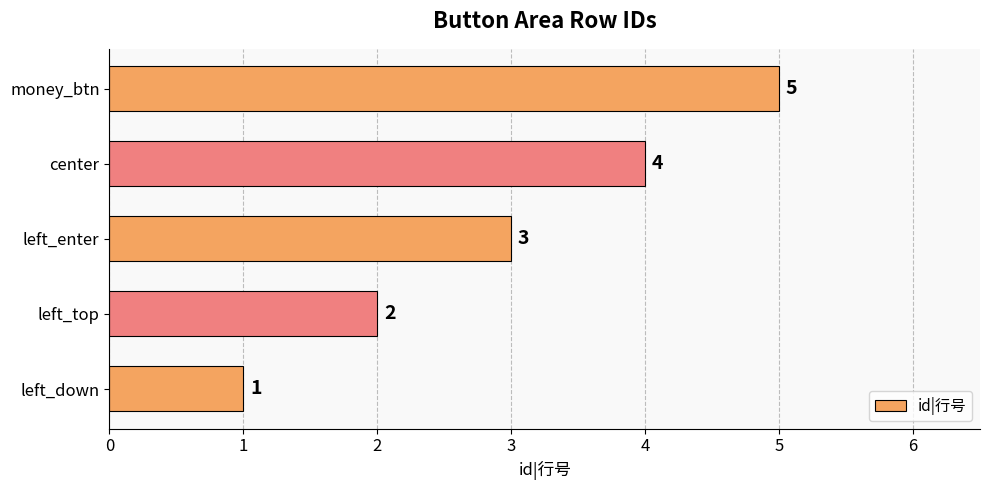

The value at left_enter is 5. True or false?

False